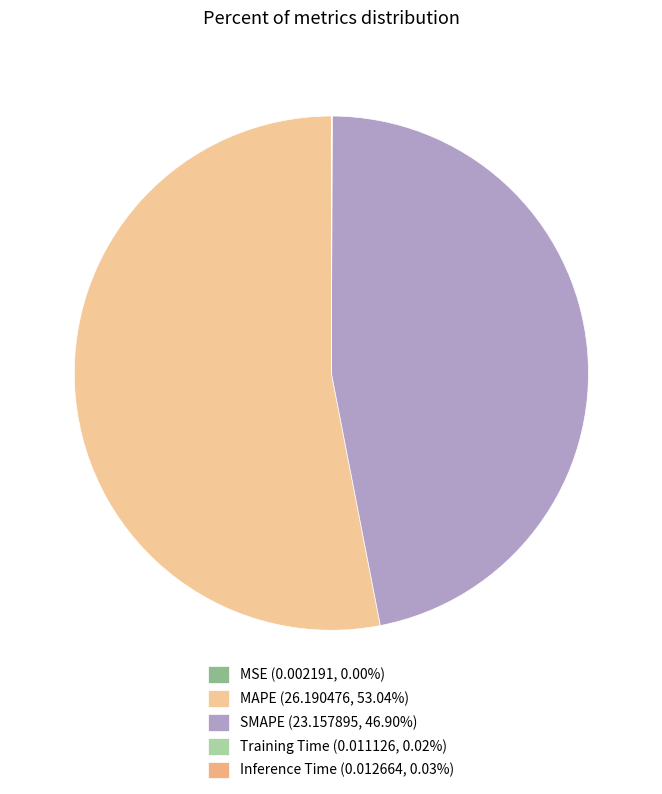

Which category has the smallest portion of the pie?

MSE